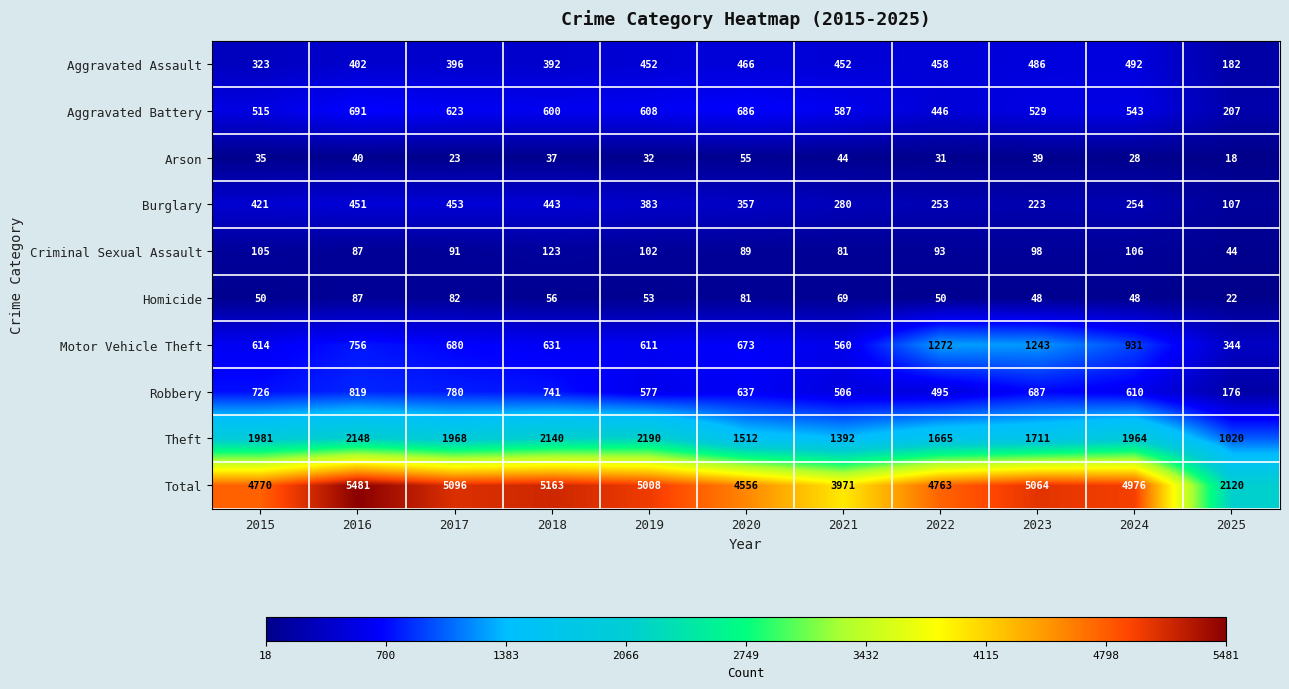

Which series changed the most between 2020 and 2023?

Motor Vehicle Theft